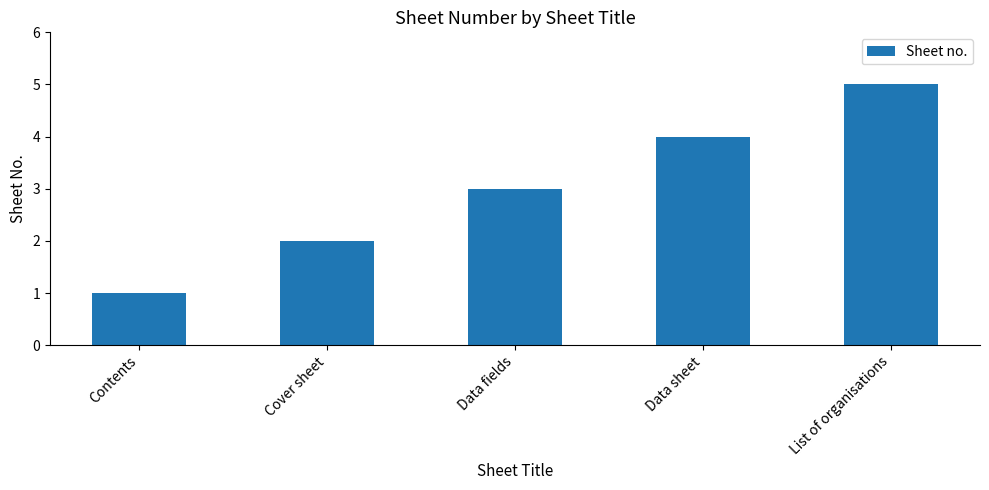

How many data points does each series have?

5